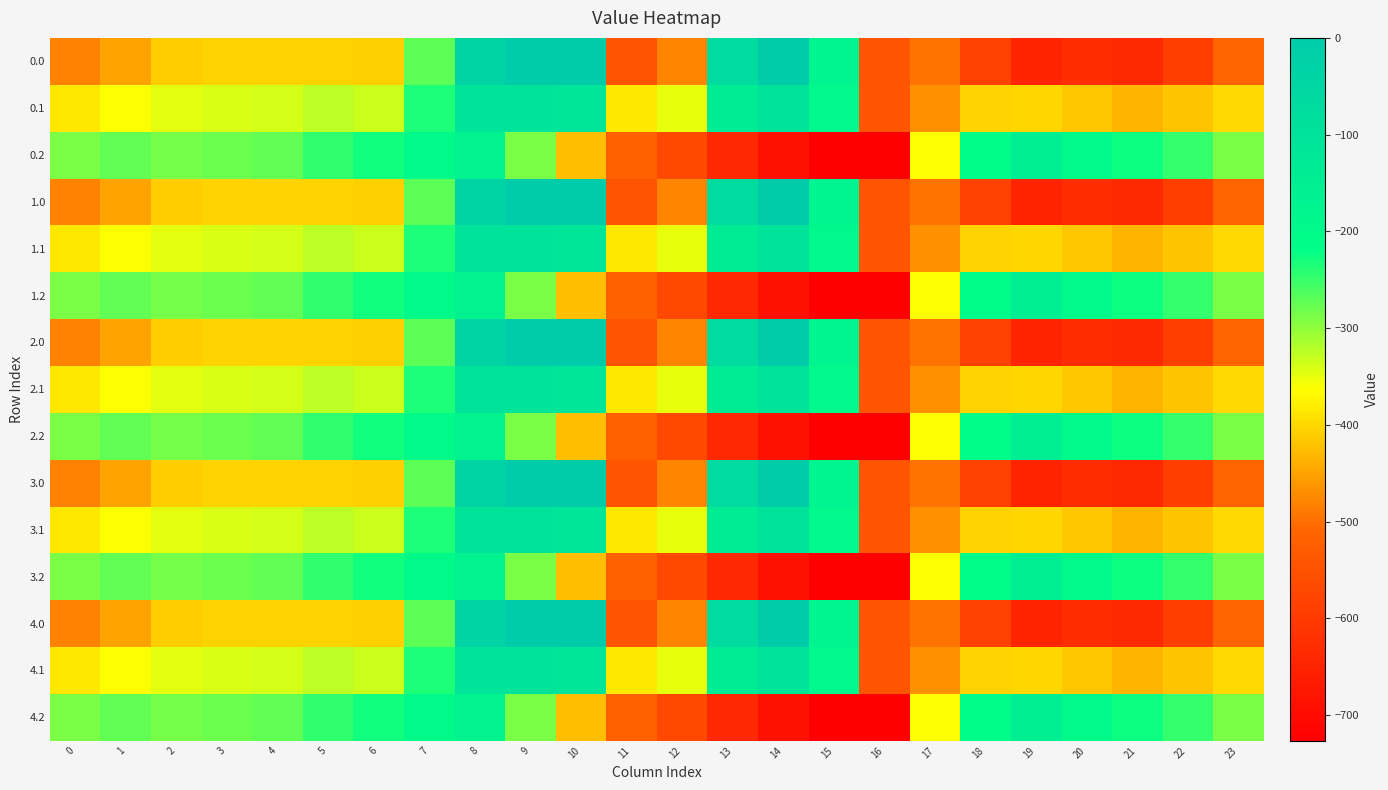

List the series in order of their peak value, highest first.

0.0, 1.0, 2.0, 3.0, 4.0, 0.1, 1.1, 2.1, 3.1, 4.1, 0.2, 1.2, 2.2, 3.2, 4.2